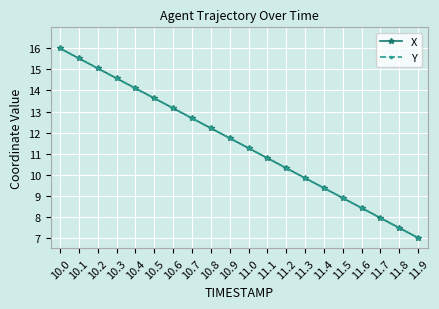

True or false: X has more than 0 points higher than both neighbors.

False